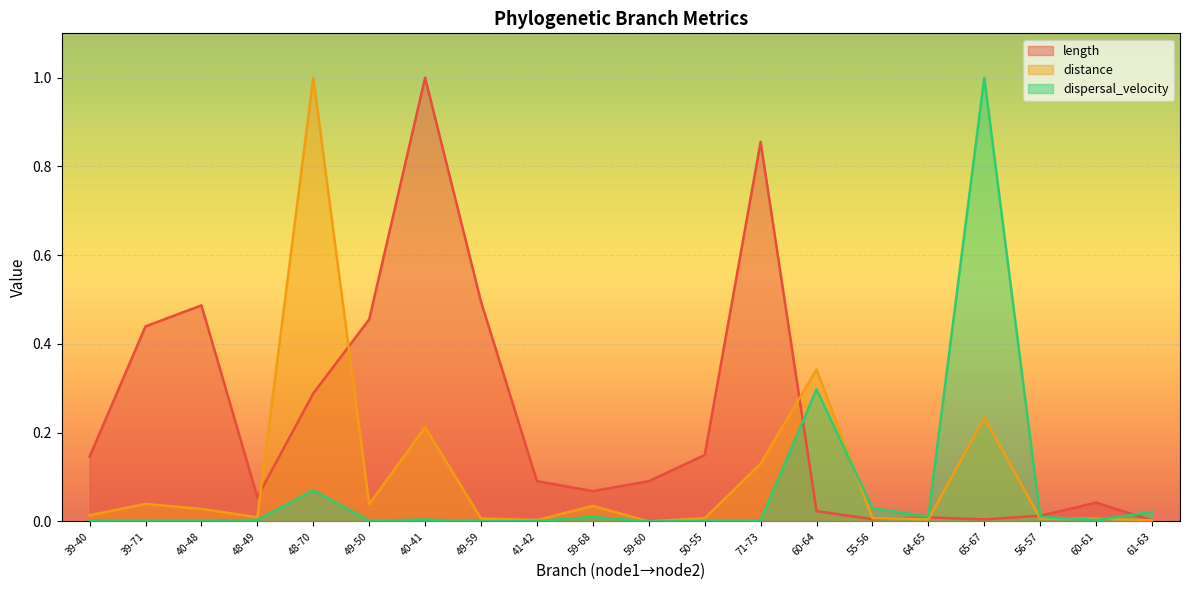

What is the label of the 20th point from the left?

61-63